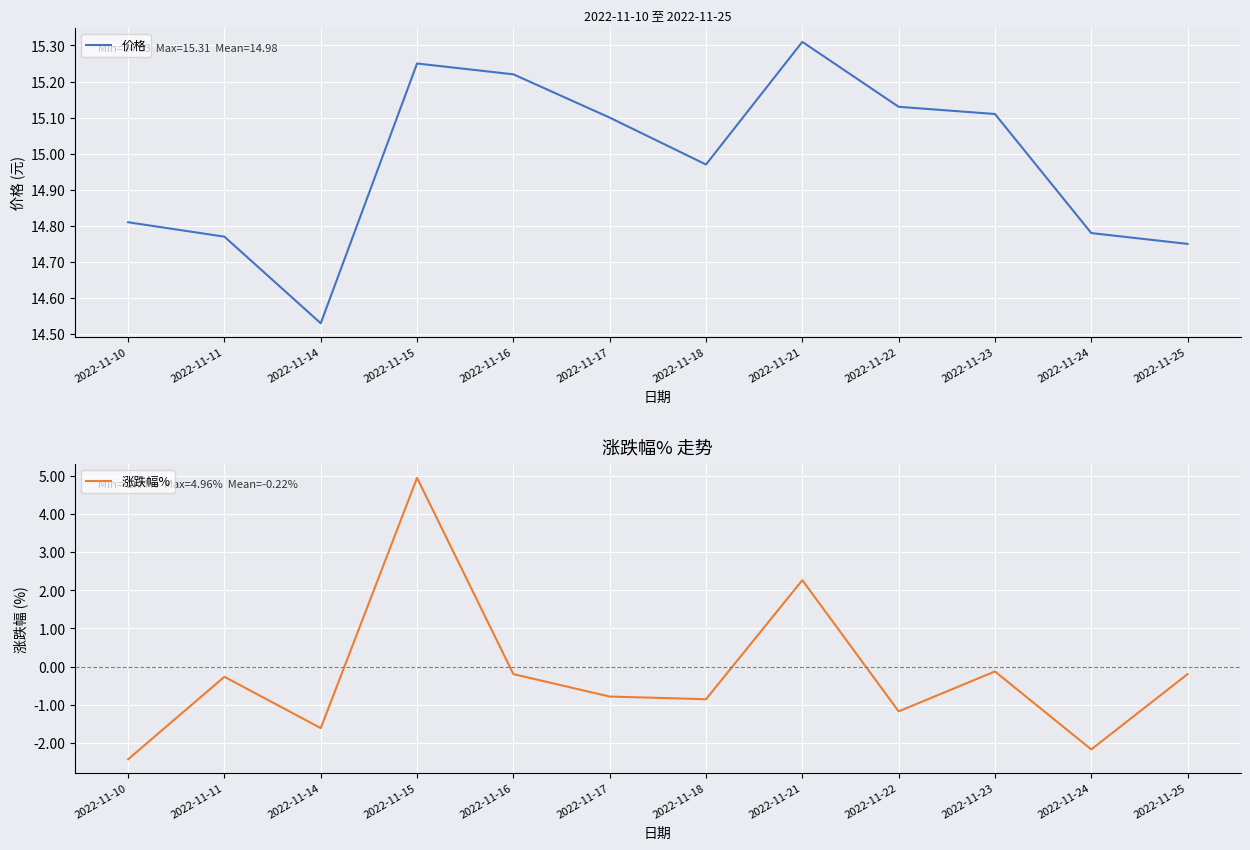

True or false: 涨跌幅% has a value of -1.2 at 2022-11-22.

True